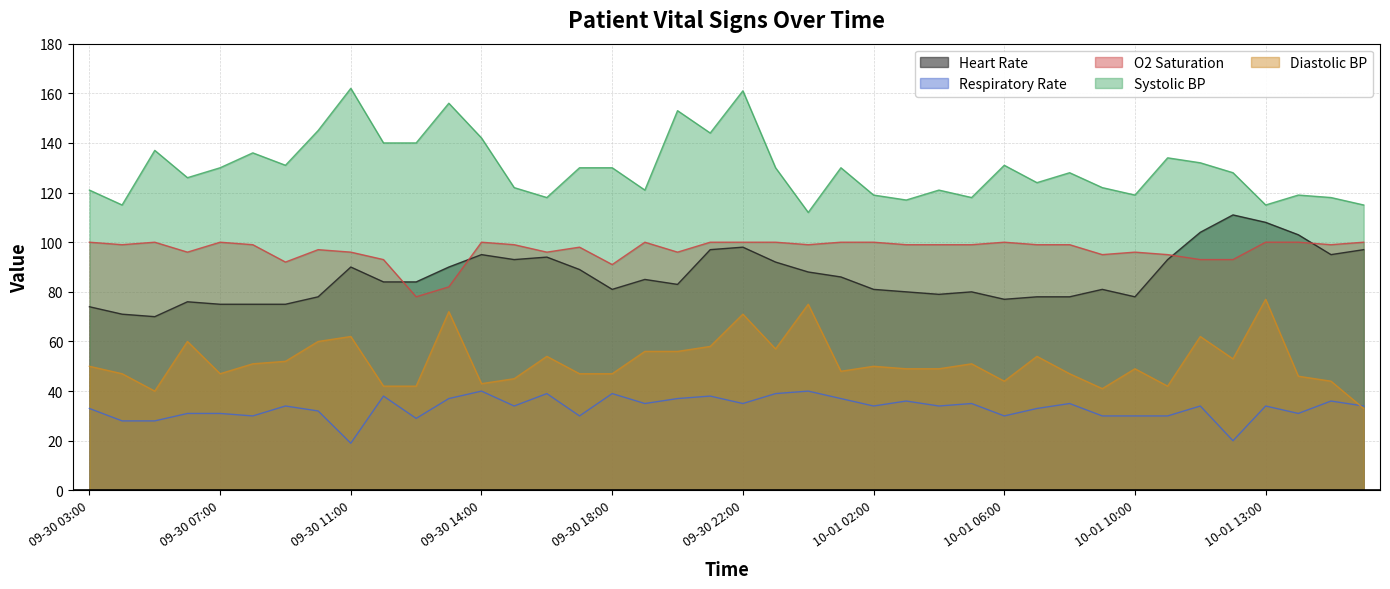

Rank the categories by Heart Rate value from lowest to highest.

09-30 05:00, 09-30 04:00, 09-30 03:00, 09-30 07:00, 09-30 08:00, 09-30 09:00, 09-30 06:00, 10-01 06:00, 09-30 10:00, 10-01 07:00, 10-01 08:00, 10-01 10:00, 10-01 04:00, 10-01 03:00, 10-01 05:00, 09-30 18:00, 10-01 02:00, 10-01 09:00, 09-30 20:00, 09-30 12:00, 09-30 12:10, 09-30 19:00, 10-01 01:00, 10-01 00:00, 09-30 17:00, 09-30 11:00, 09-30 13:00, 09-30 23:00, 09-30 15:00, 10-01 11:00, 09-30 16:00, 09-30 14:00, 10-01 15:00, 09-30 21:00, 10-01 16:00, 09-30 22:00, 10-01 14:00, 10-01 12:00, 10-01 13:00, 10-01 12:30